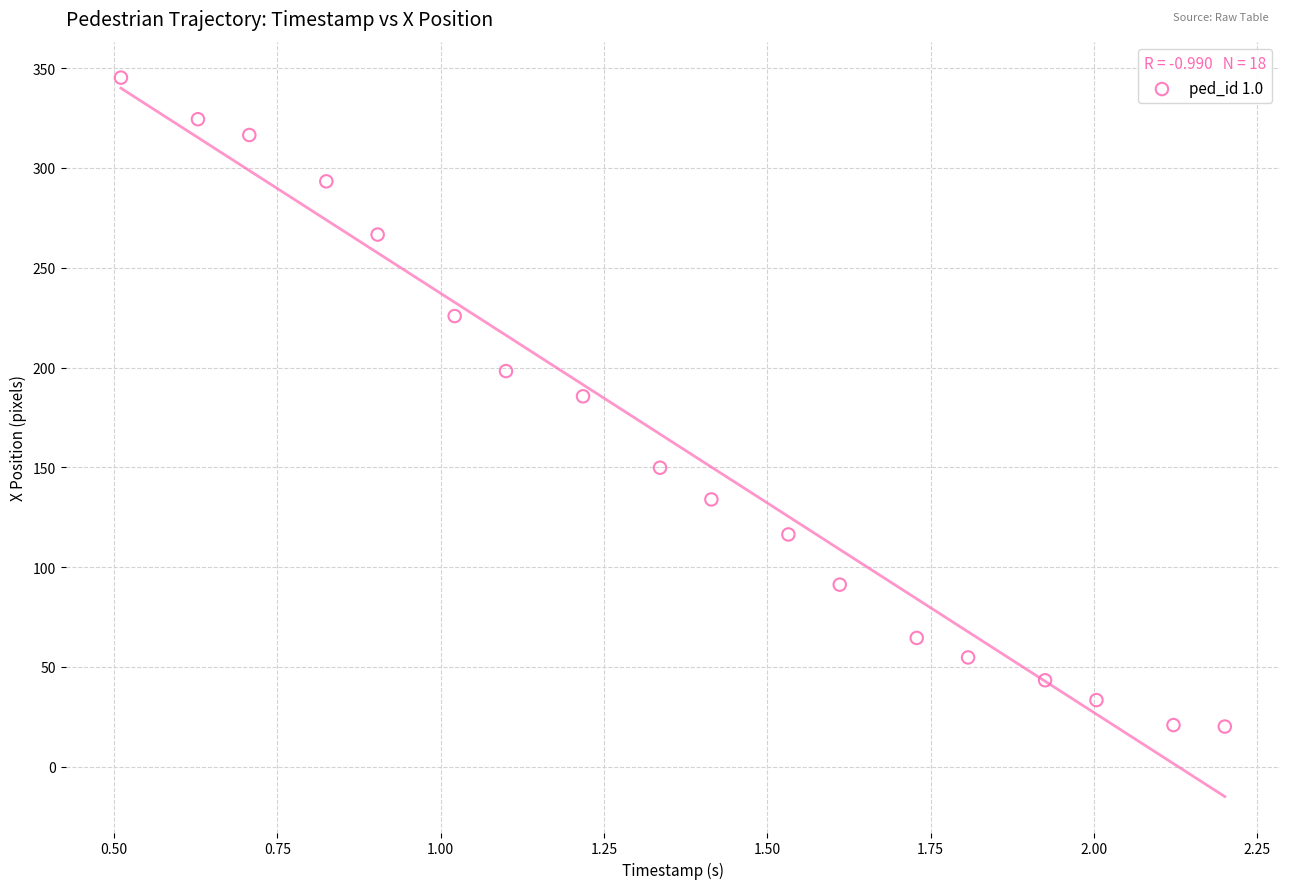

What is the range of X values (max minus min)?

1.7